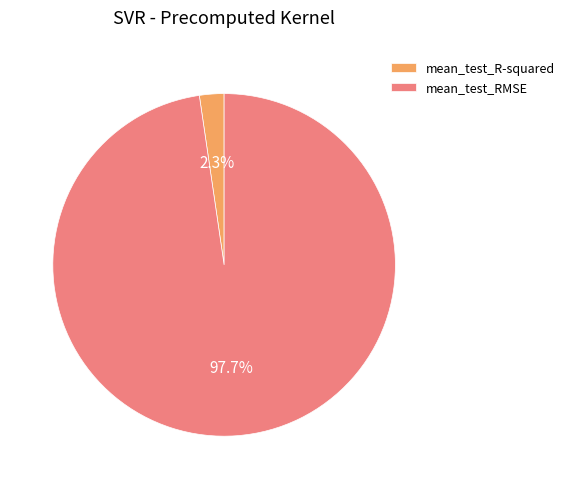

To the nearest percent, what portion does mean_test_R-squared represent?

2%